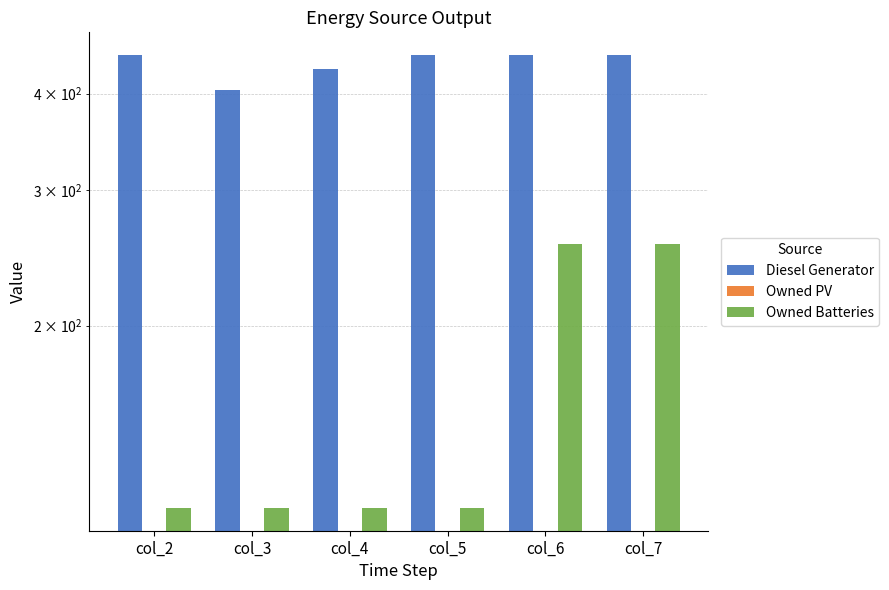

Which has a higher value, col_5 or col_7?

col_5